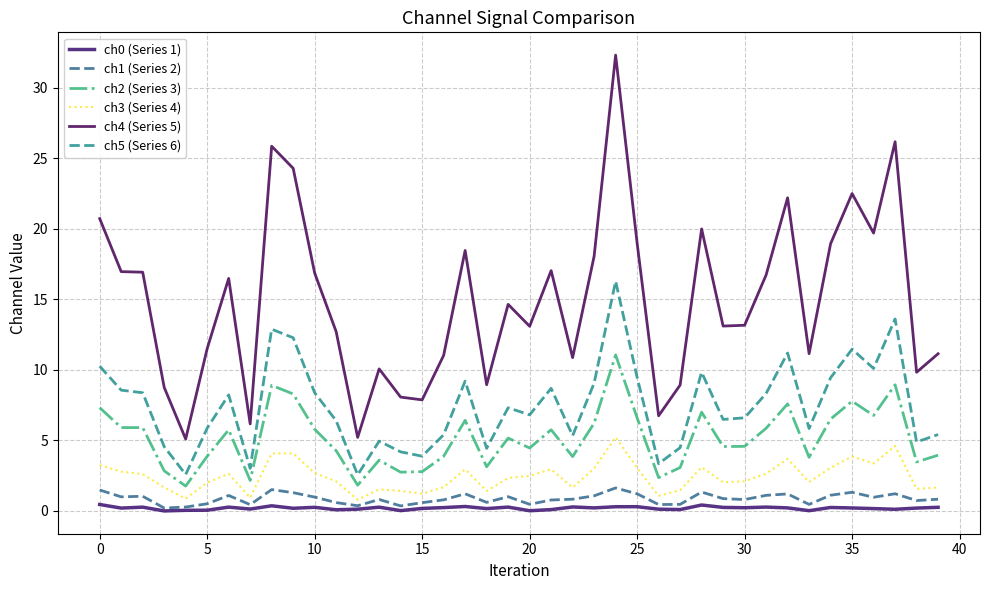

True or false: ch2 (Series 3) and ch5 (Series 6) cross at least once.

False